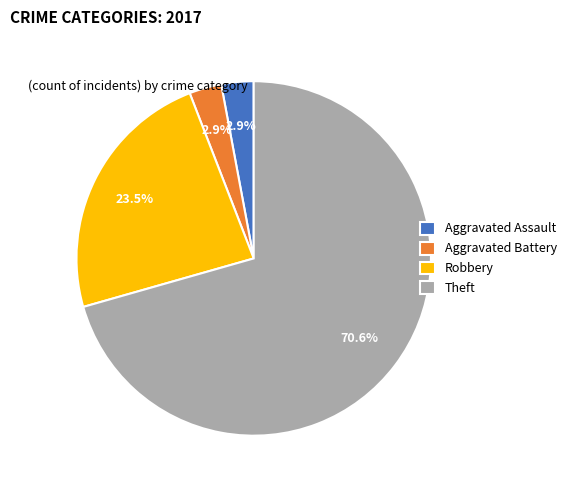

True or false: Theft accounts for 71% of the total.

True